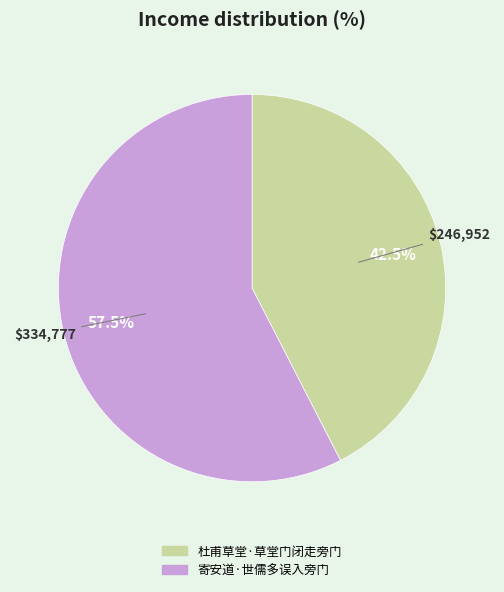

Rank the categories by value from lowest to highest.

杜甫草堂·草堂门闭走旁门, 寄安道·世儒多误入旁门